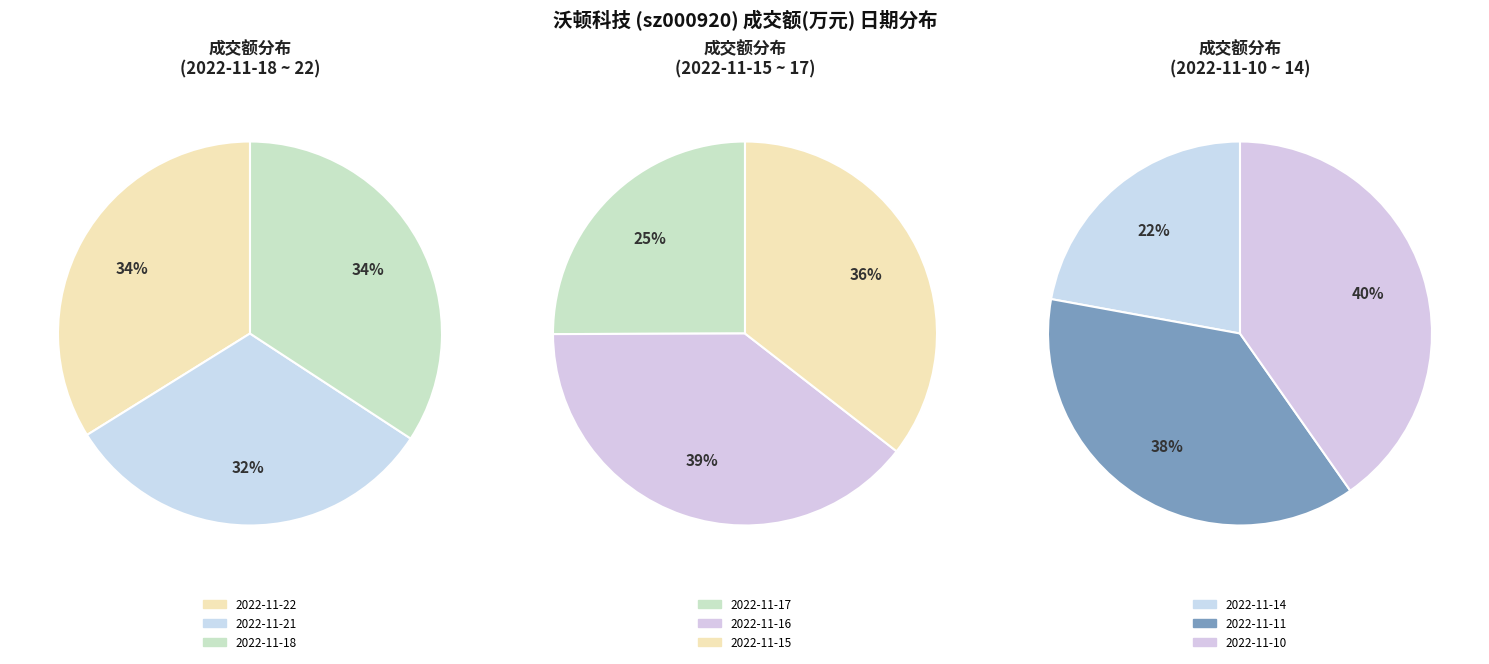

What is the smallest slice in the pie chart?

2022-11-21